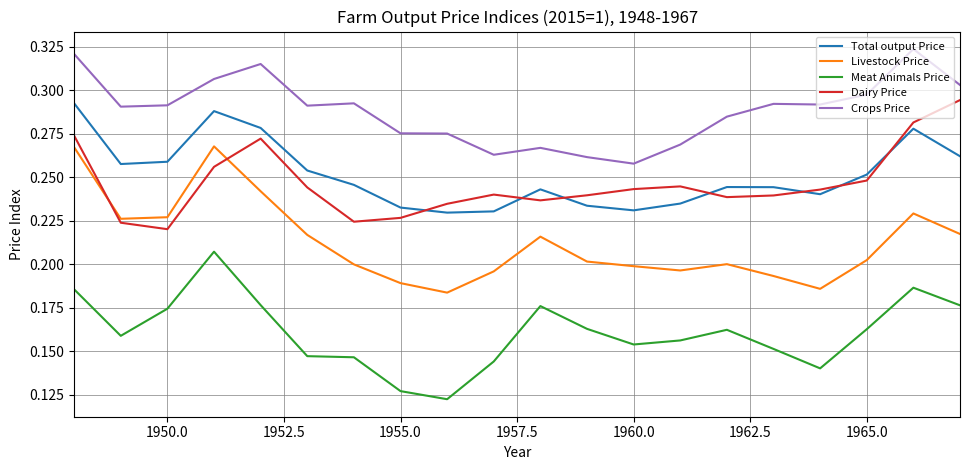

How many lines are shown in the chart?

5